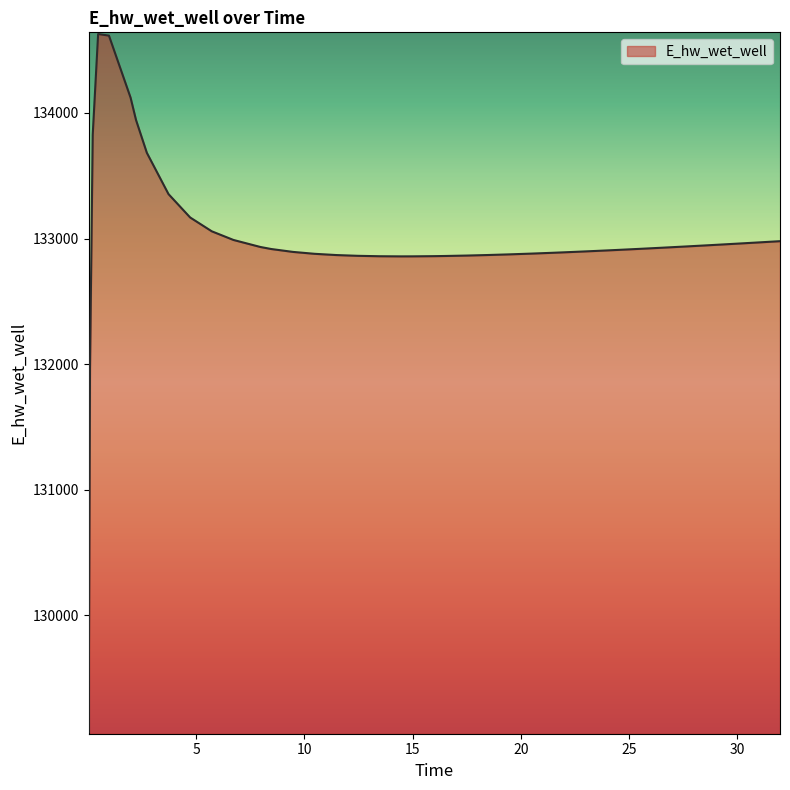

How many points are higher than both their immediate neighbors (excluding endpoints)?

1